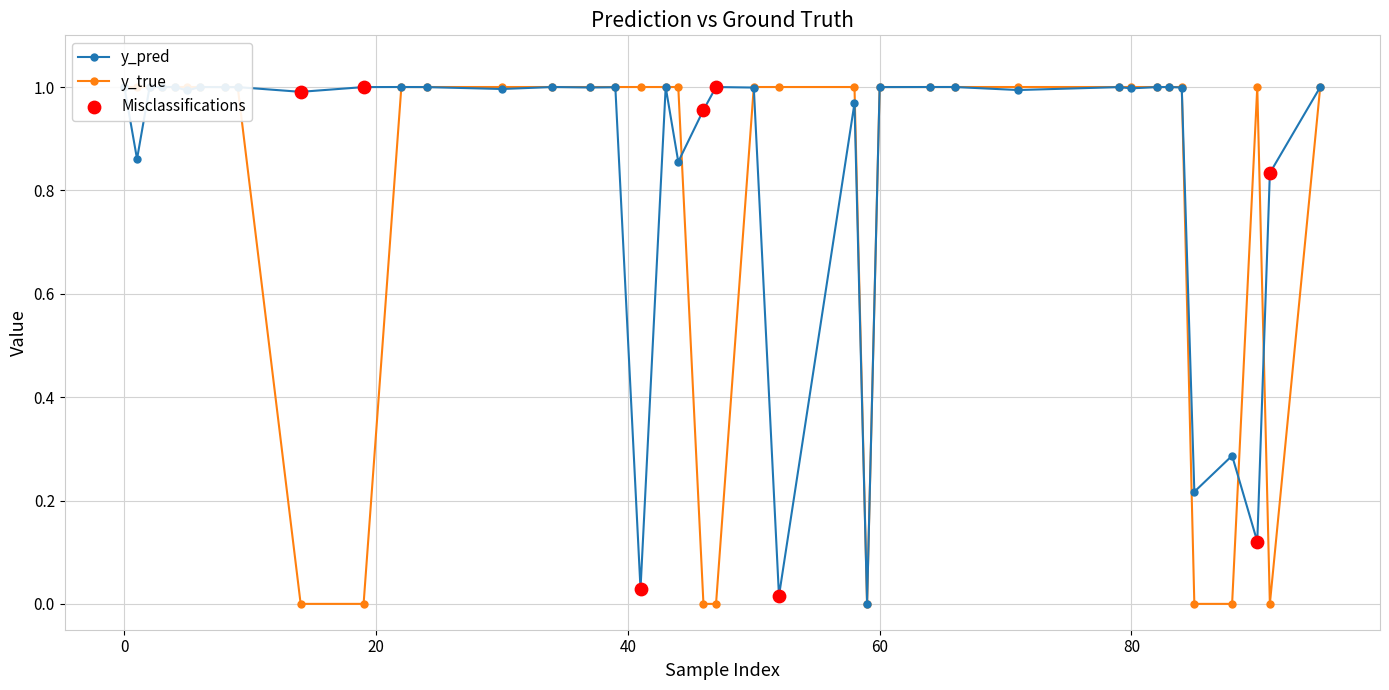

At which category is the sum across all series the highest?

22